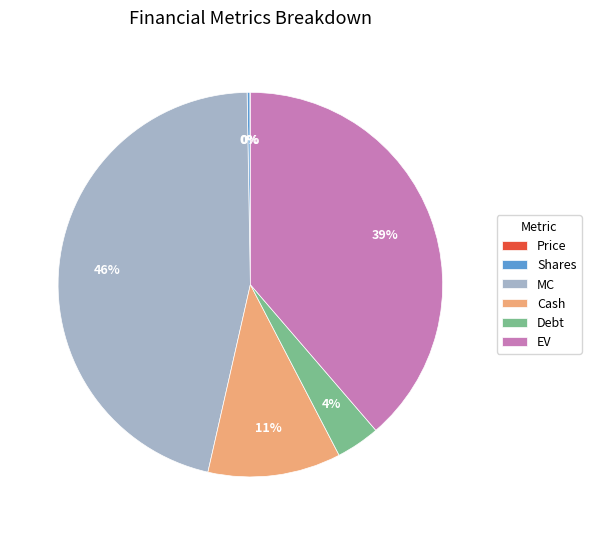

Which category has the biggest portion of the pie?

MC